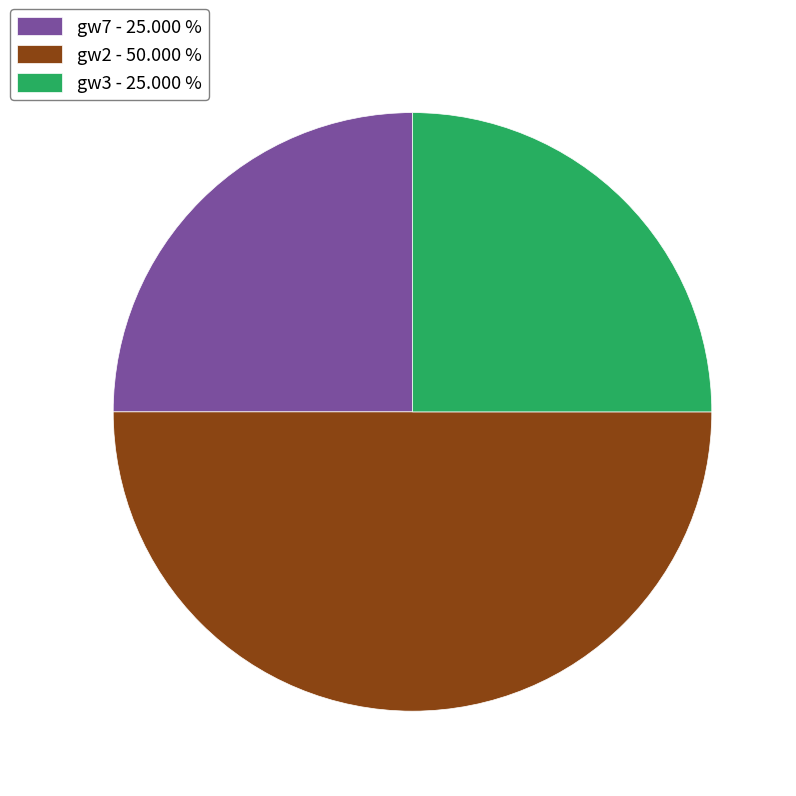

Between gw2 and gw7, which is larger?

gw2